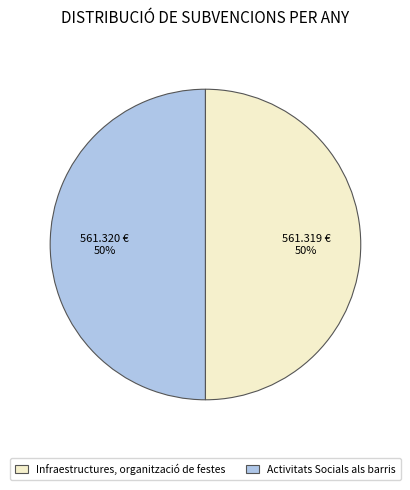

To the nearest percent, what is the average slice percentage?

50%